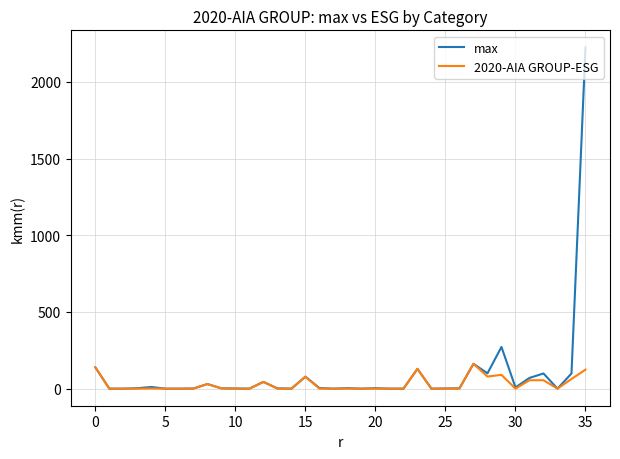

What is the highest value of the 2020-AIA GROUP-ESG series?

162